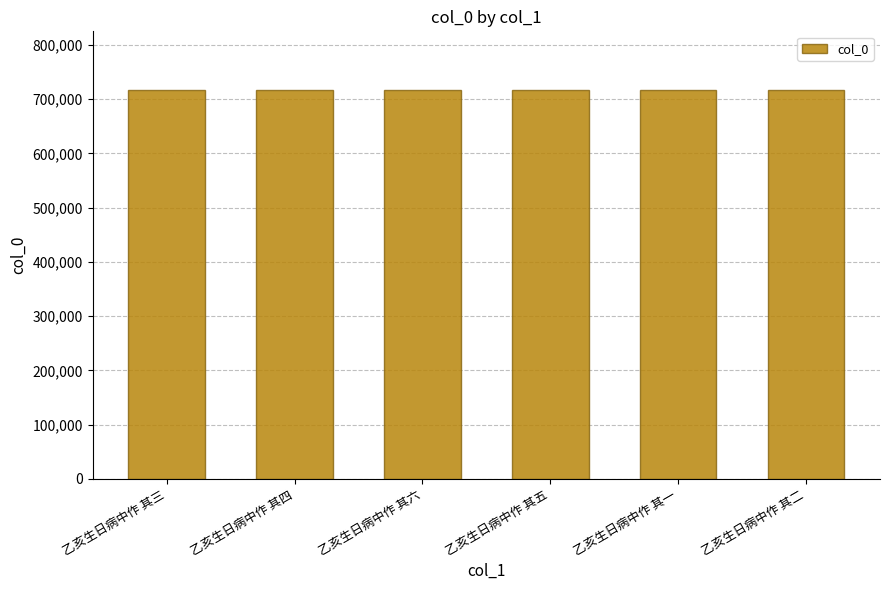

What is the sum of the values at 乙亥生日病中作 其四 and 乙亥生日病中作 其一?

1434903